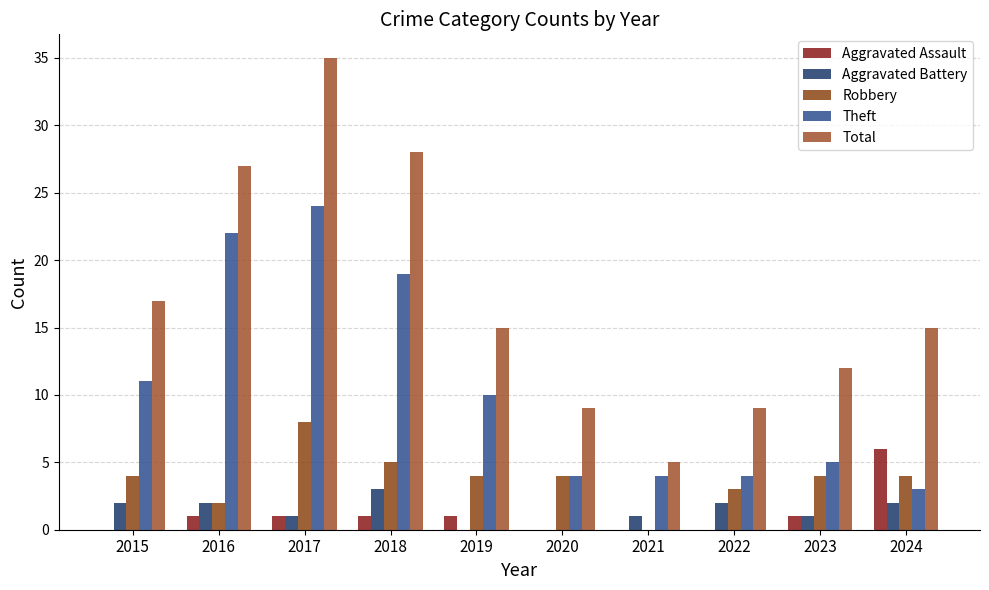

Which has a higher value, 2022 or 2016?

2016